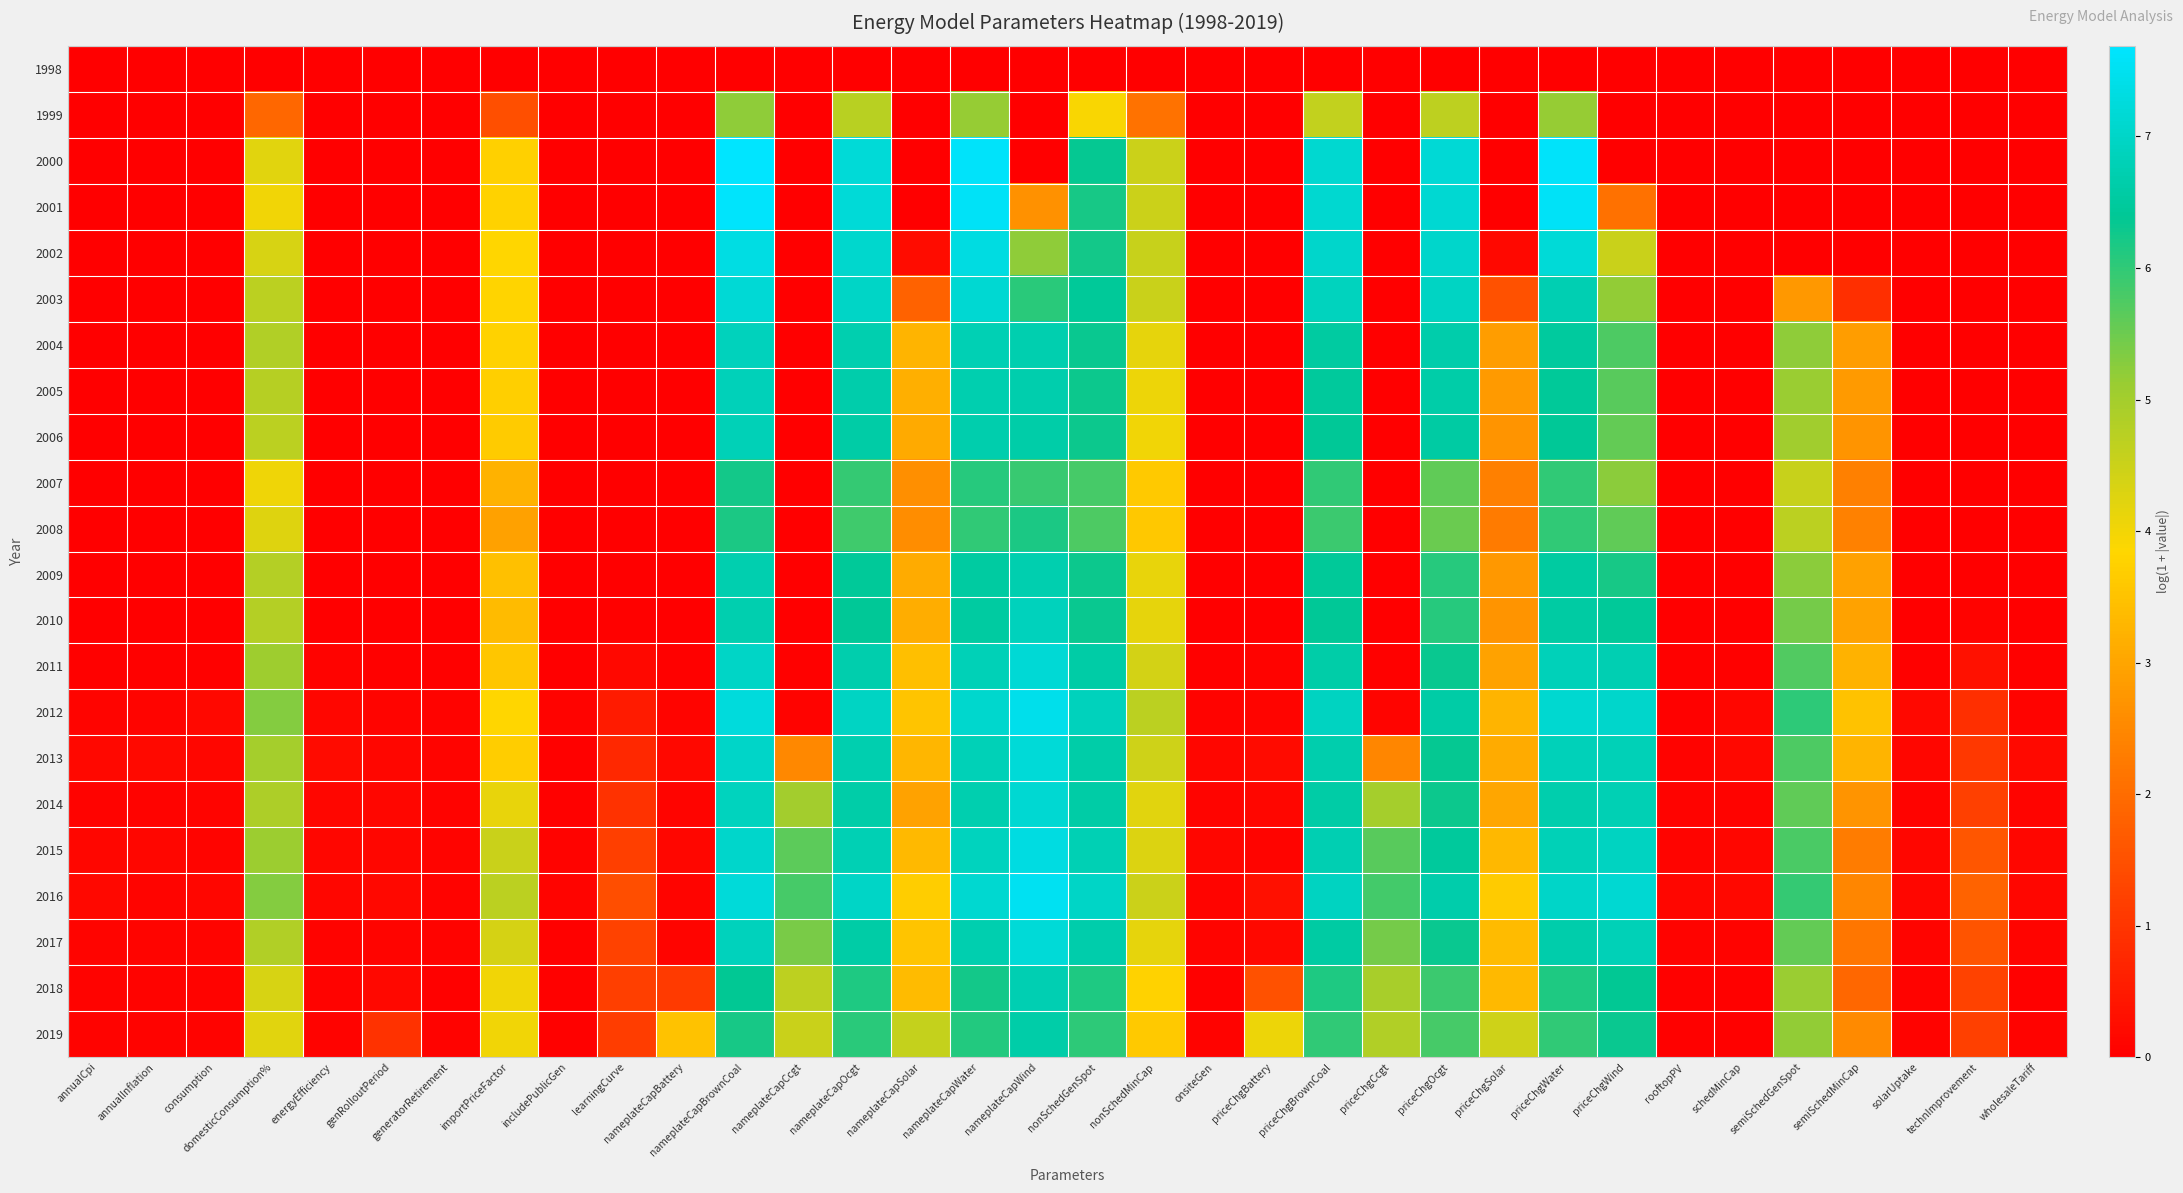

At how many categories does at least one series exceed 5?

13